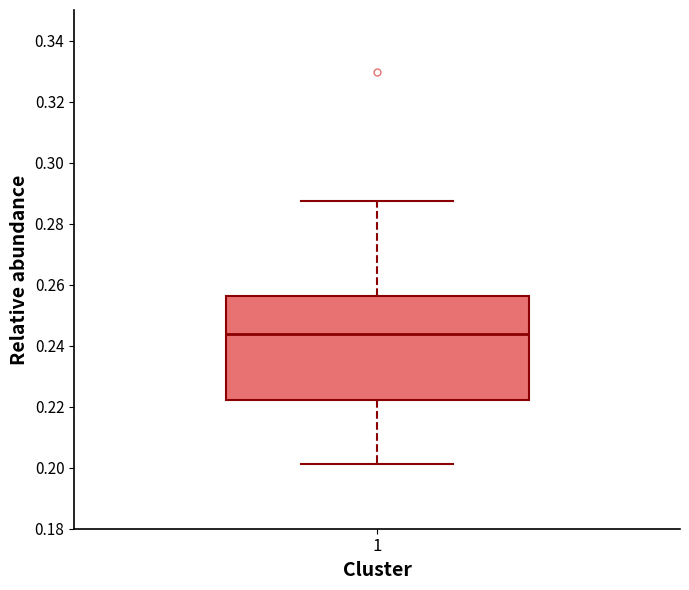

Transcribe this box plot: give where the median line is, the range the box spans, and where the two whiskers end, as read against the y-axis. The values are not printed on the chart, so give them approximately, as read against the axis.

median 0.244, box 0.222 to 0.256, whiskers 0.202 to 0.288